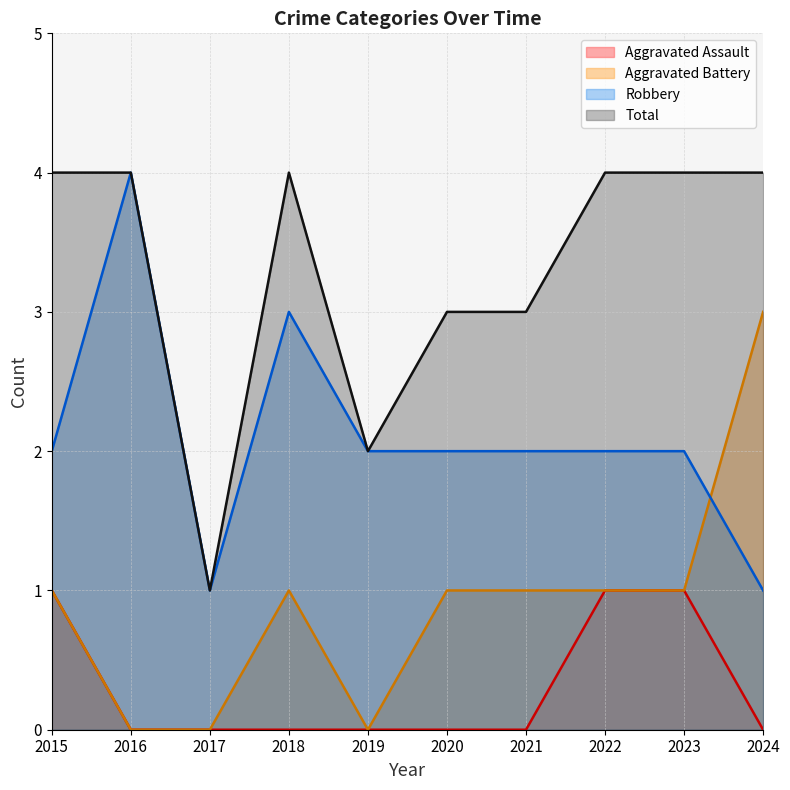

What is the sum of the Total values at 2019 and 2017?

3